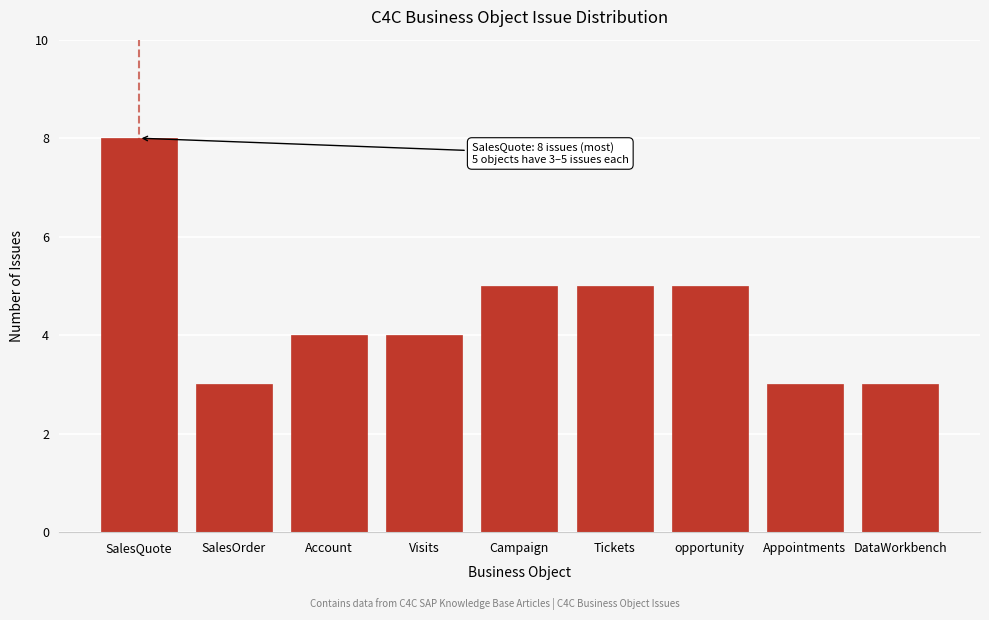

Reading right to left, extract all data points from this chart.

3	3	5	5	5	4	4	3	8